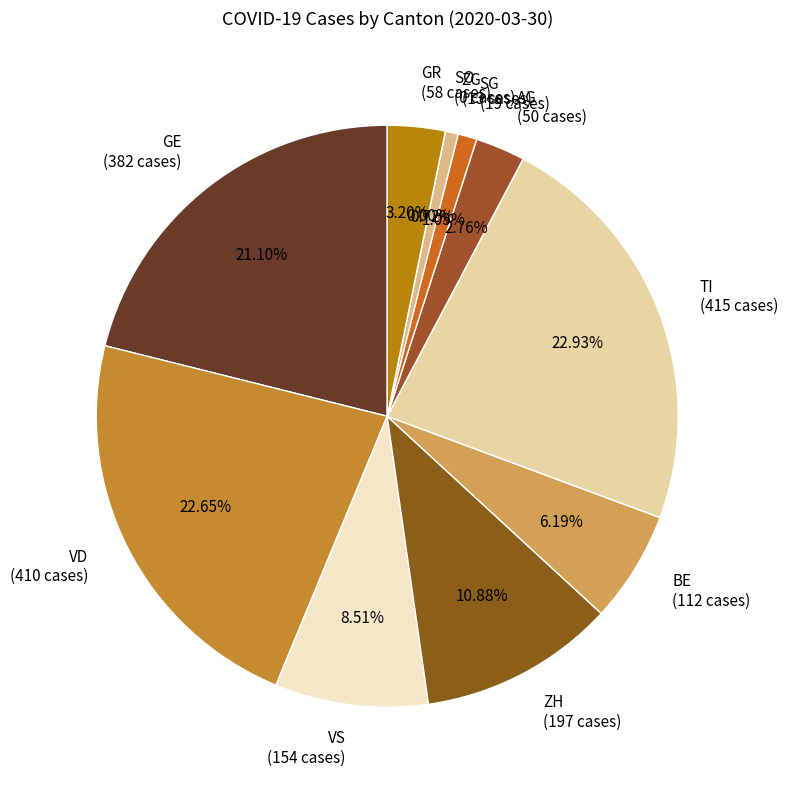

What is the total percentage of VS and VD?

31.2%